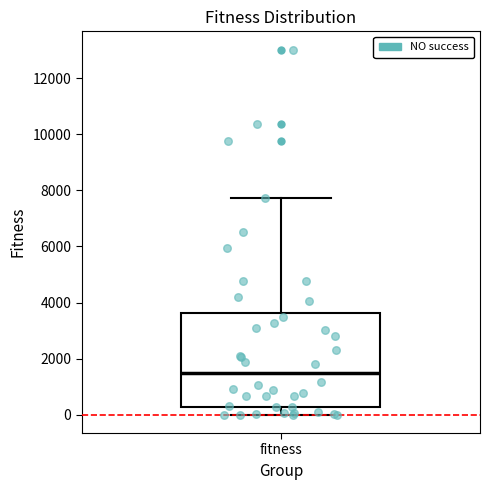

Read this box plot against the y-axis: the position of the median line, the range covered by the box, and the ends of both whiskers. The values are not printed on the chart, so give them approximately, as read against the axis.

median 1400, box 200 to 3600, whiskers 0 to 7800